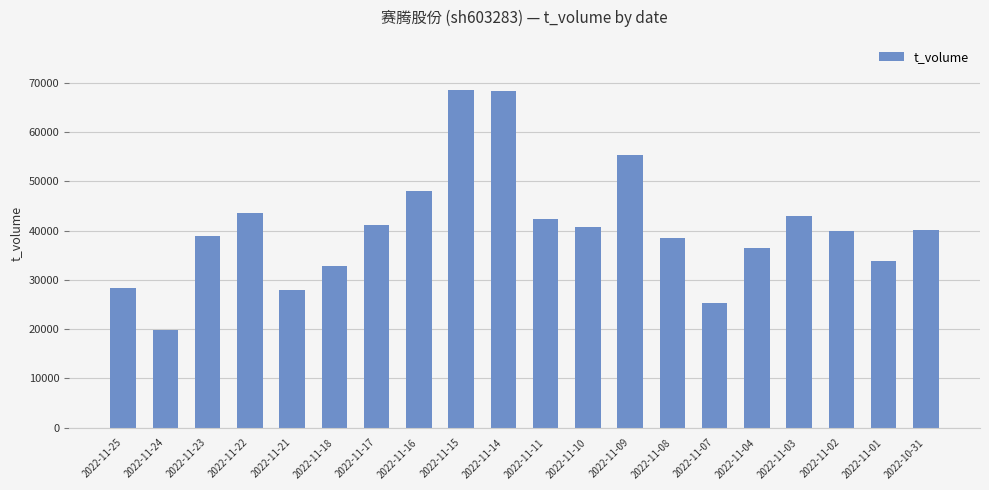

What is the value of the 20th bar from the left?

40100